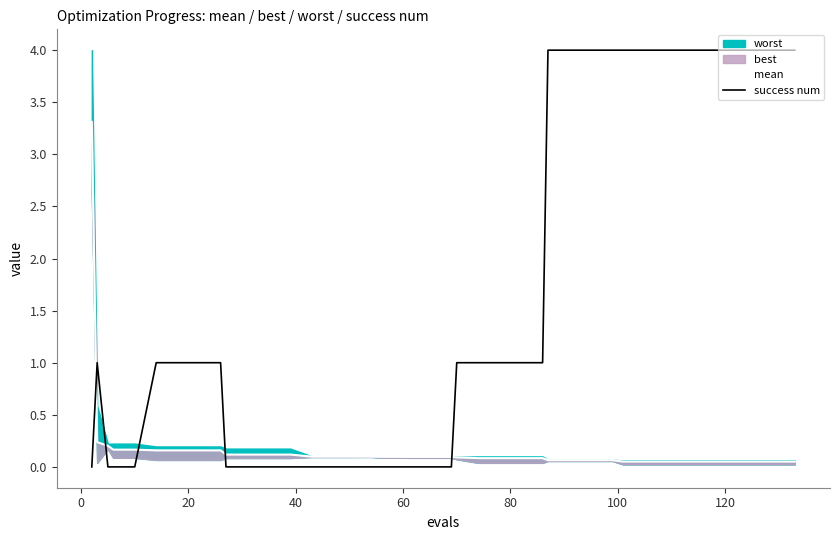

What is the maximum value for success num?

4